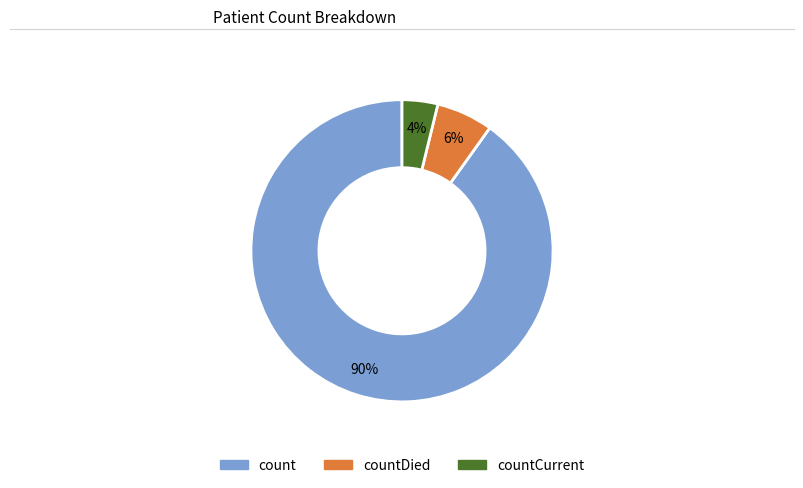

To the nearest percent, what is the average slice percentage?

33%